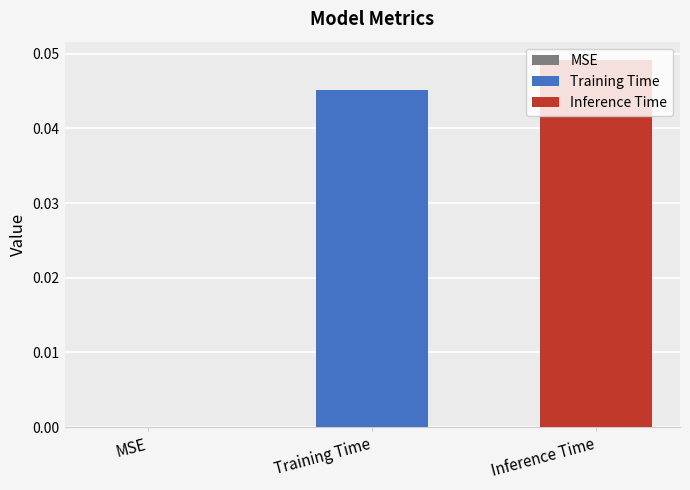

Rank the series by their maximum value, from lowest to highest.

Training Time, Inference Time